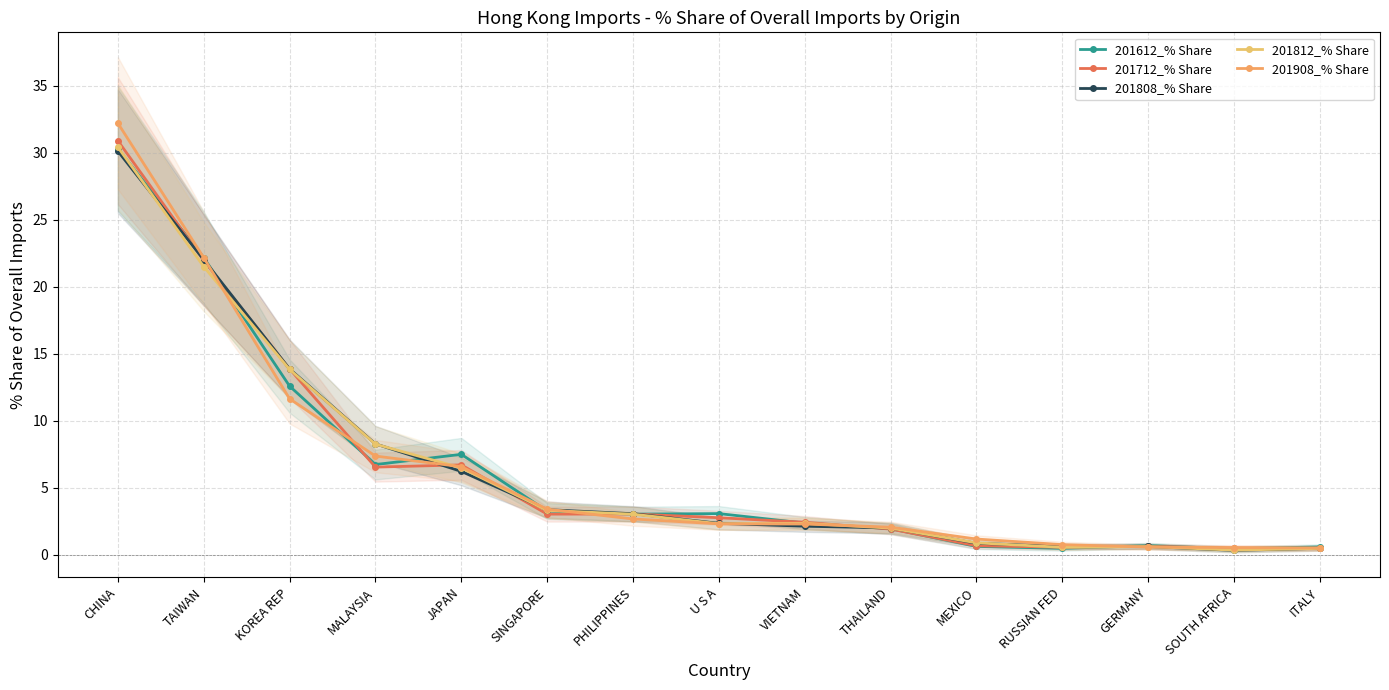

How many times do 201908_% Share and 201808_% Share cross each other?

6